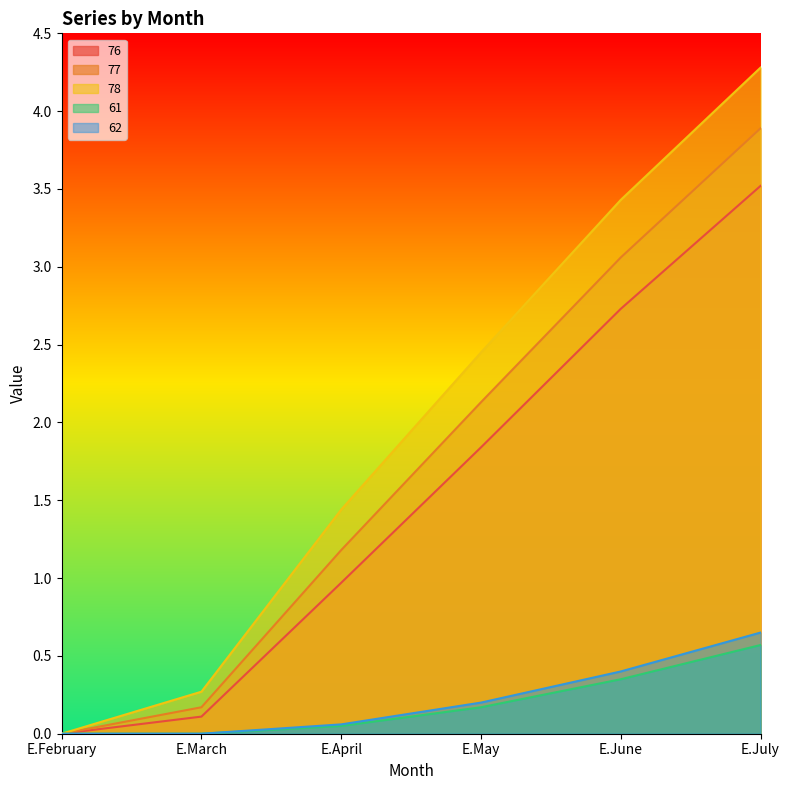

Where does the 77 series first go above 2?

E.May